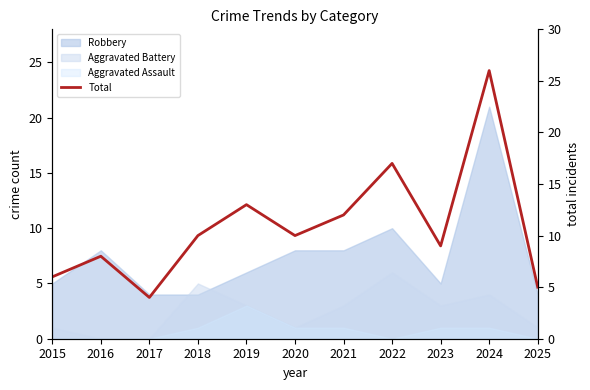

Where is the first local maximum?

2016